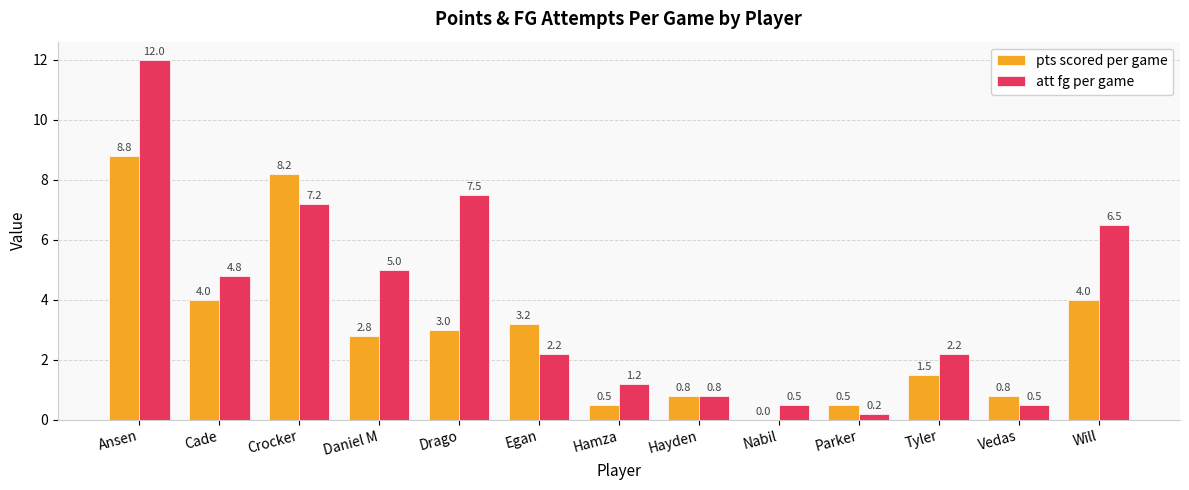

At which label does pts scored per game first exceed 2?

Ansen